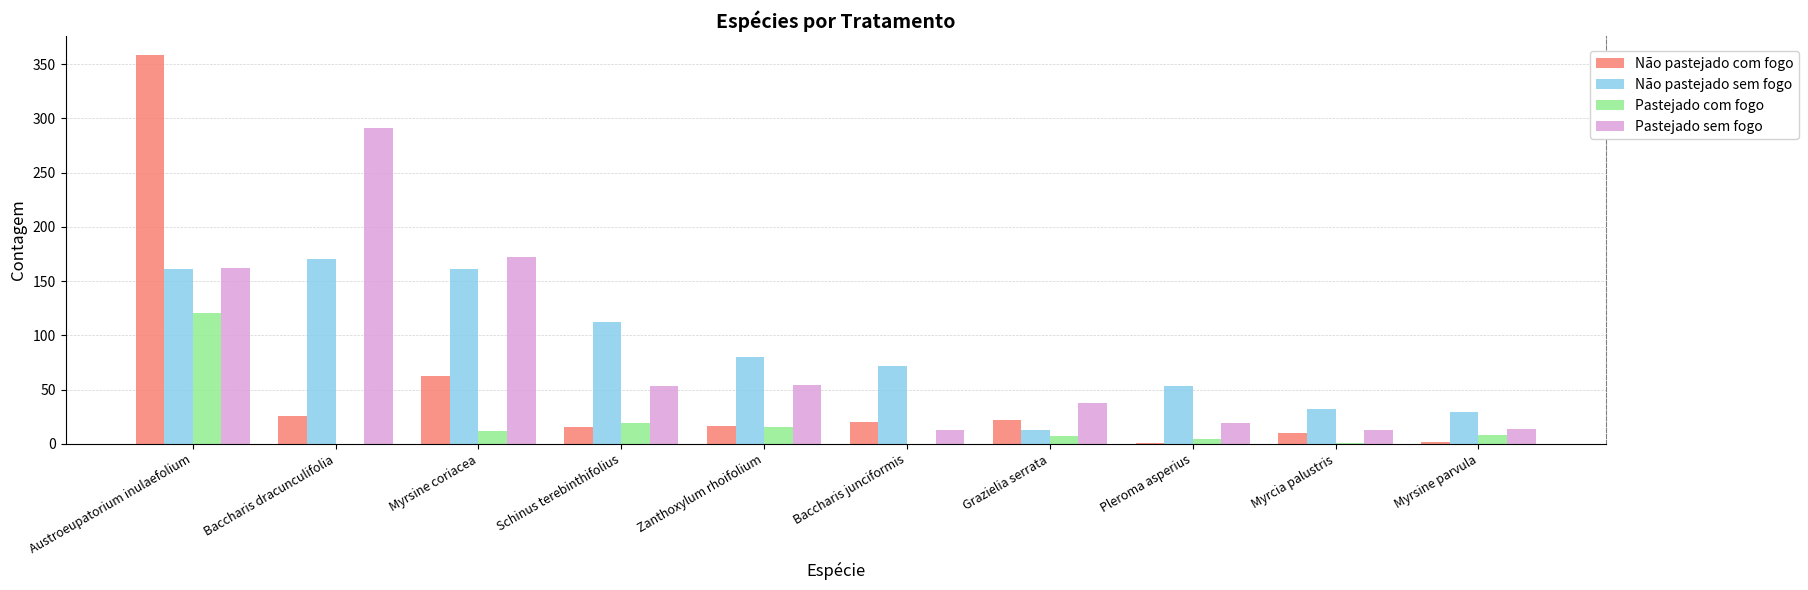

What is the sum of all Não pastejado com fogo values?

532